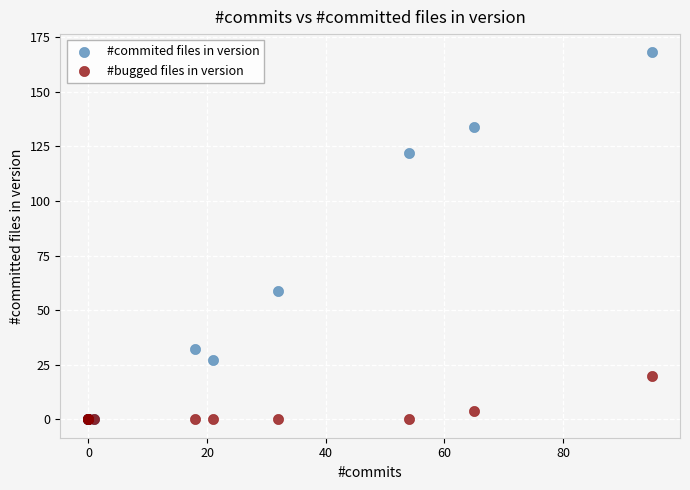

What are all the series names shown in the legend?

#commited files in version, #bugged files in version